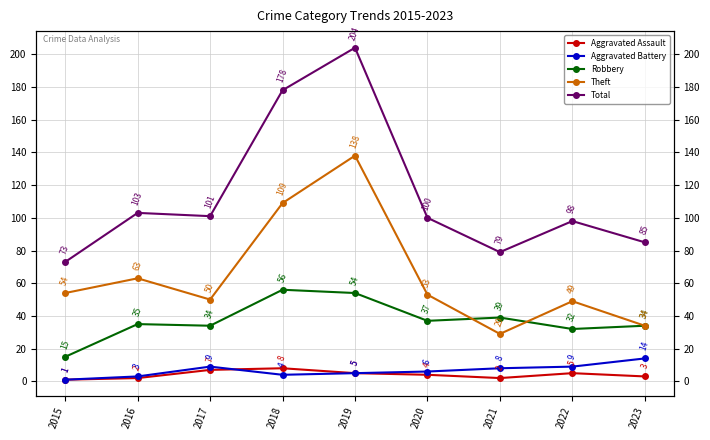

What is the difference between the maximum and minimum values in the Aggravated Assault series?

7